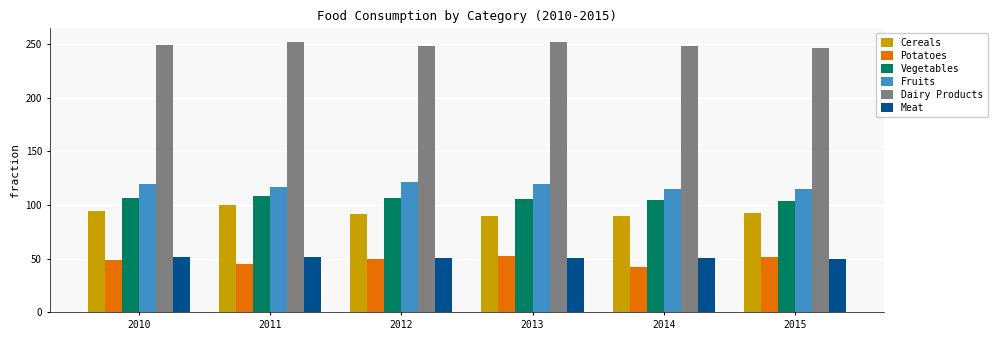

Is the value of Vegetables at 2014 greater than the value of Potatoes at 2015?

Yes